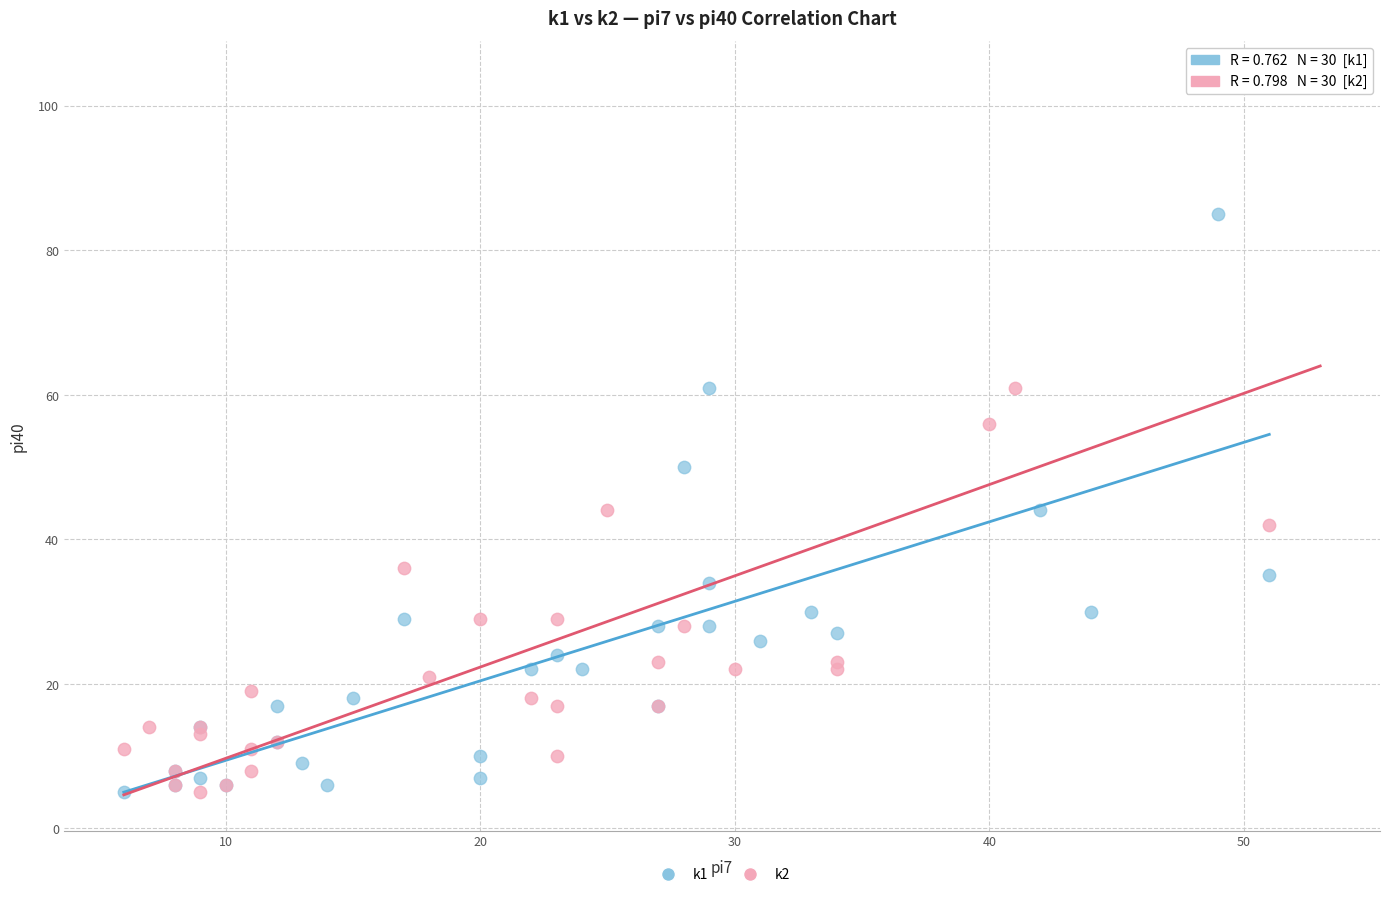

Which series contains the highest Y value?

k2